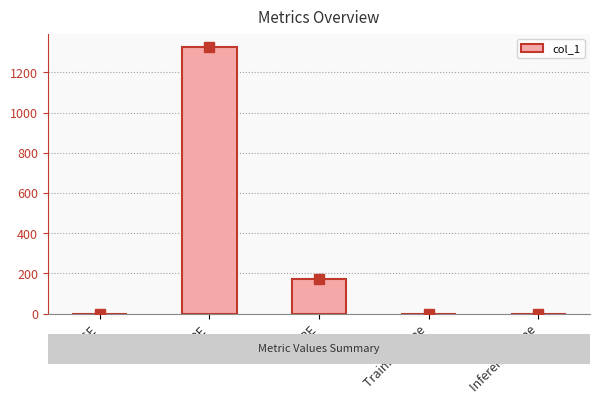

True or false: the data shows 173.8 at SMAPE.

True